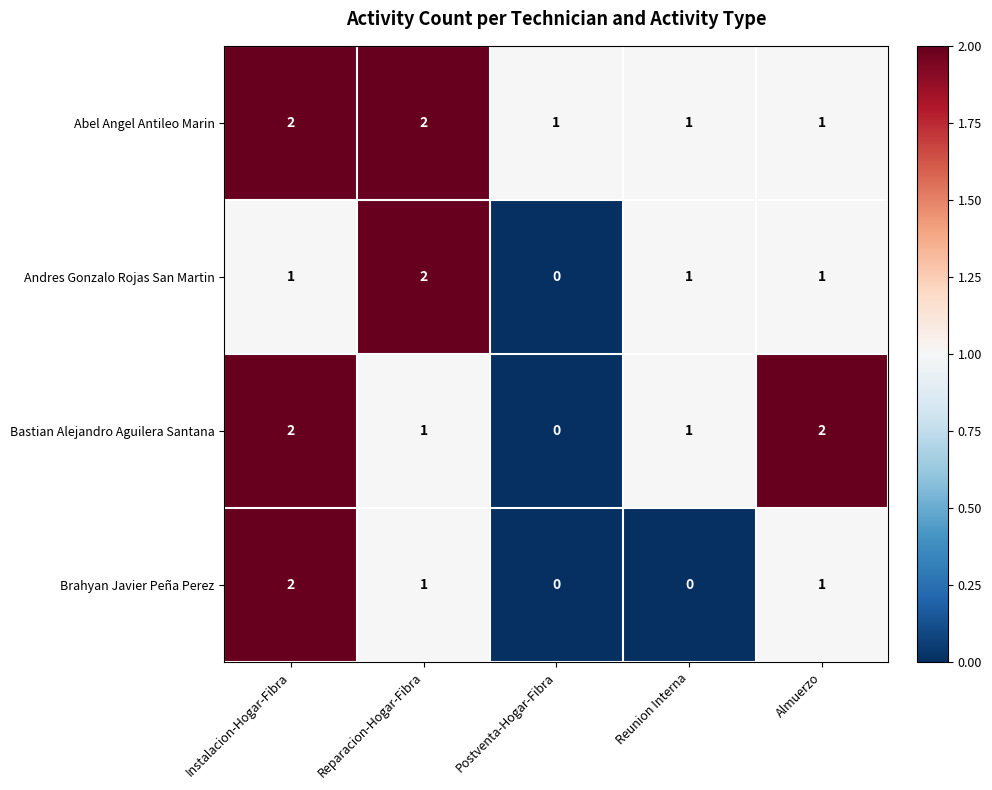

Which series has the largest total across all categories?

Abel Angel Antileo Marin